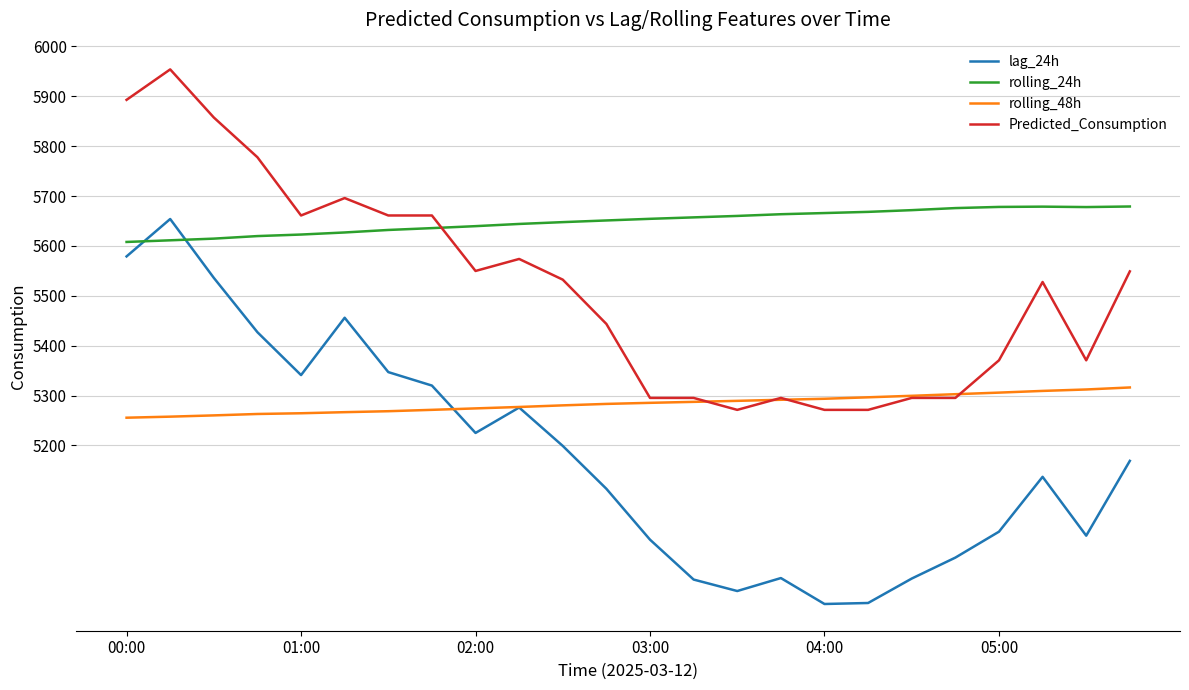

List the series in order of their overall mean, highest first.

rolling_24h, Predicted_Consumption, rolling_48h, lag_24h